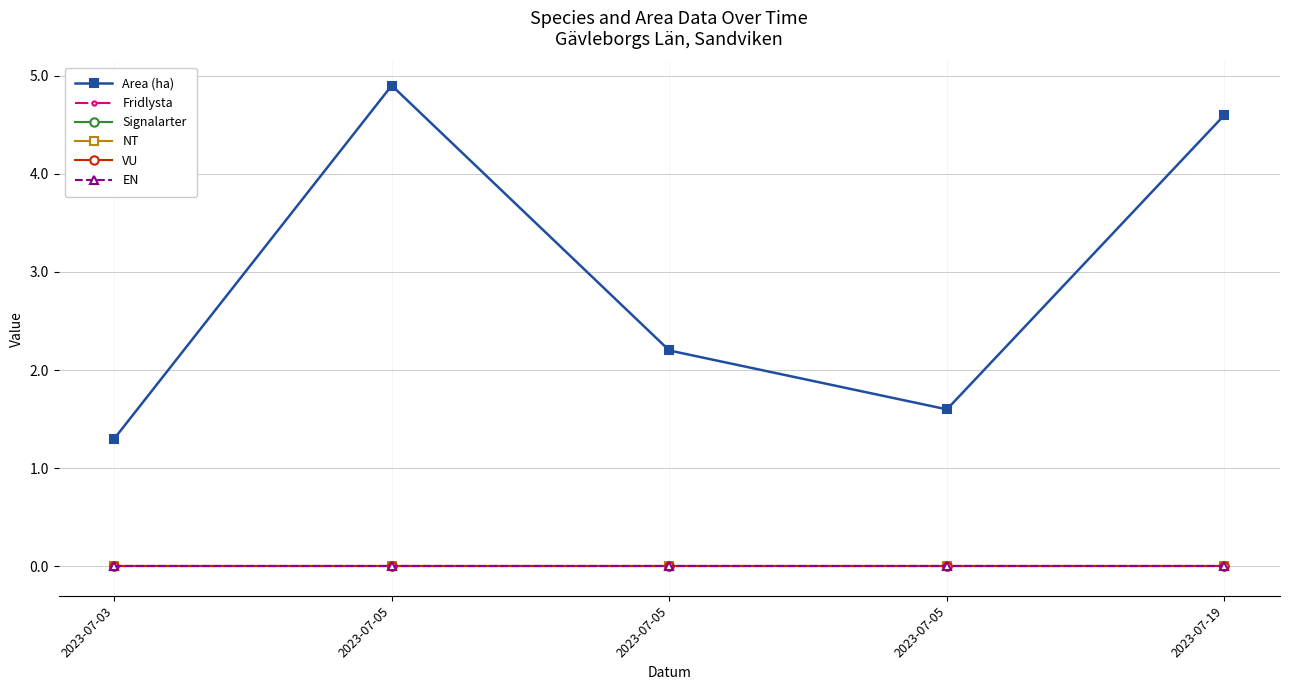

True or false: VU and Area (ha) intersect in this chart.

False